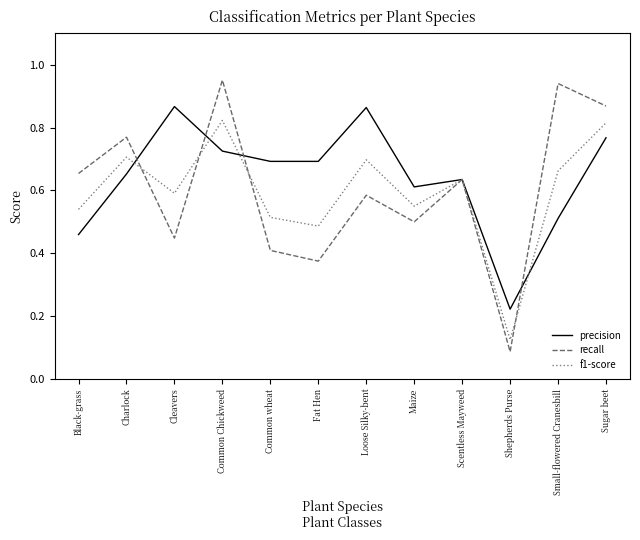

Which series has the widest spread of values?

recall